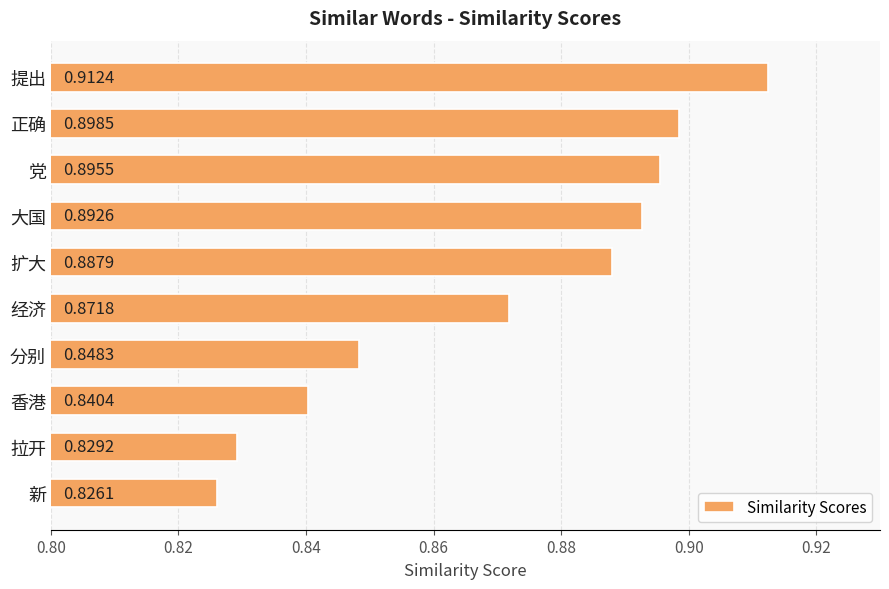

What is the difference between the maximum and minimum values?

0.1